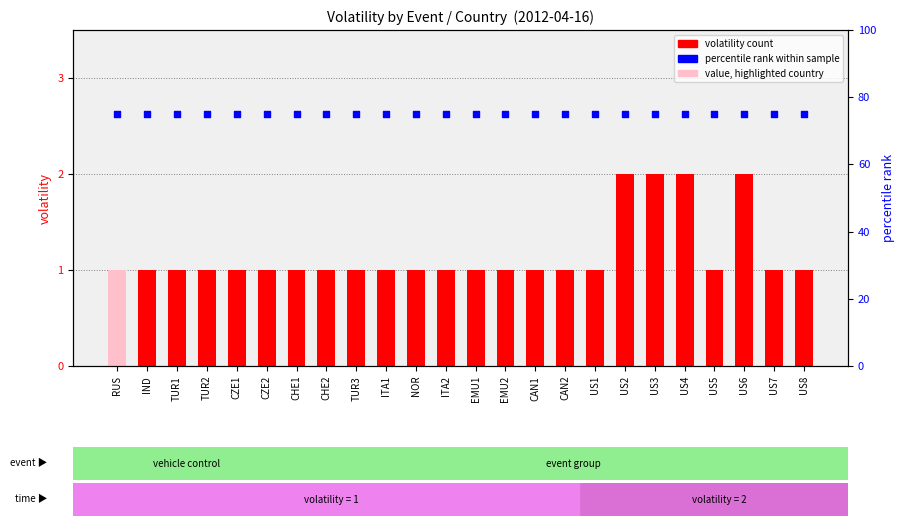

Which series reaches the minimum Y coordinate?

volatility